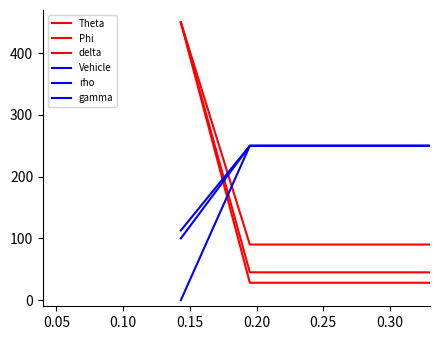

Does the chart have visible grid lines?

No